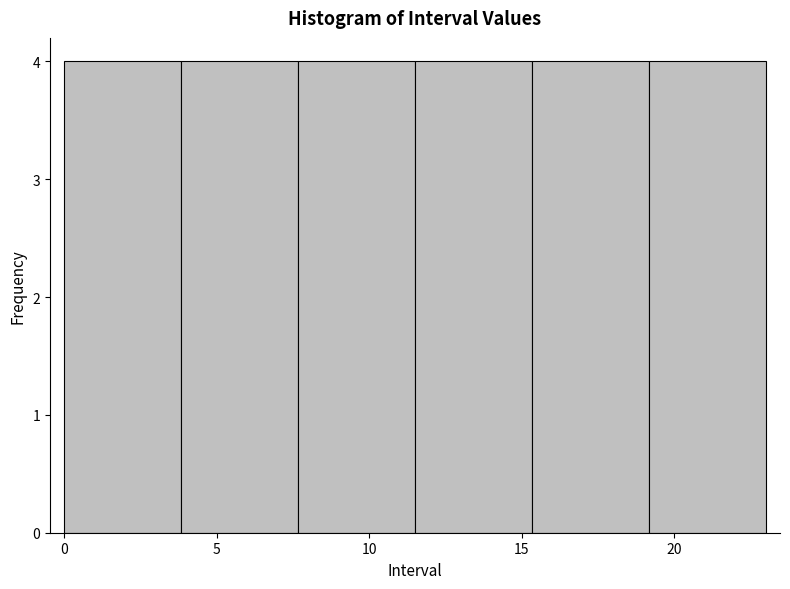

What is the height of the bar covering 7.5 to 11.5 on the x-axis? Neither the bar edges nor the heights are printed on the chart, so give them approximately, as read against the axes.

4